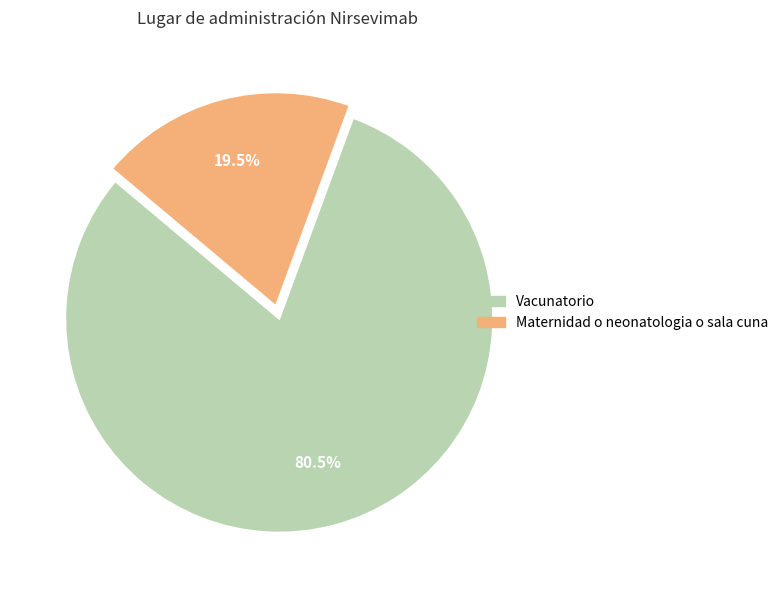

What is the majority slice?

Vacunatorio